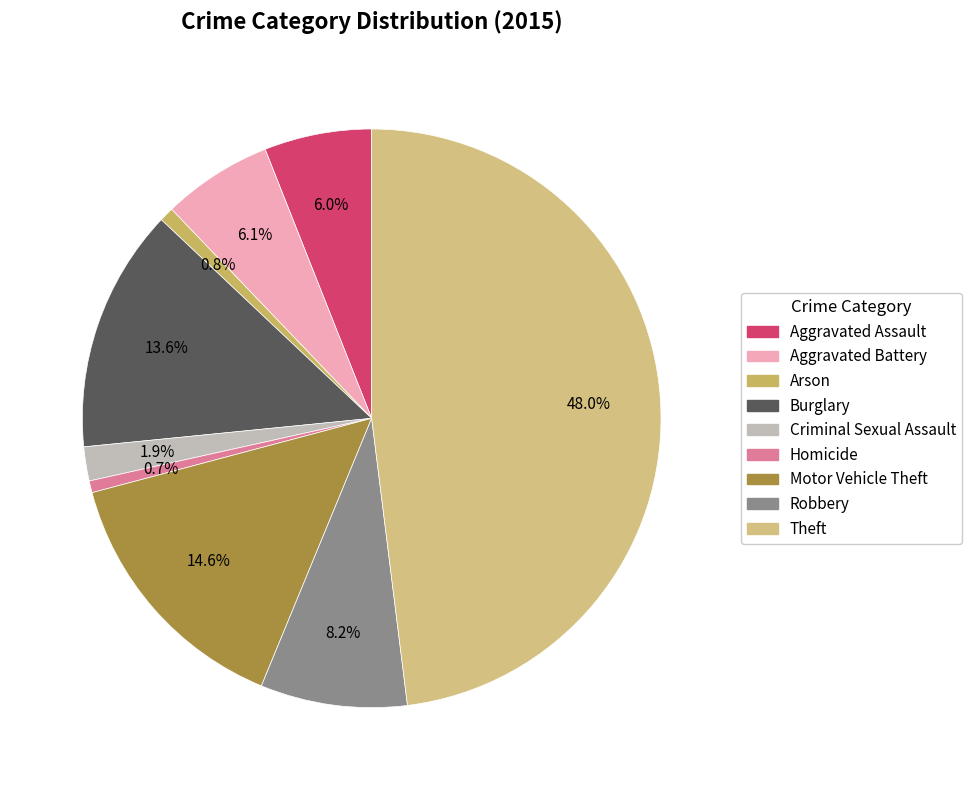

How many slices are in this pie chart?

9